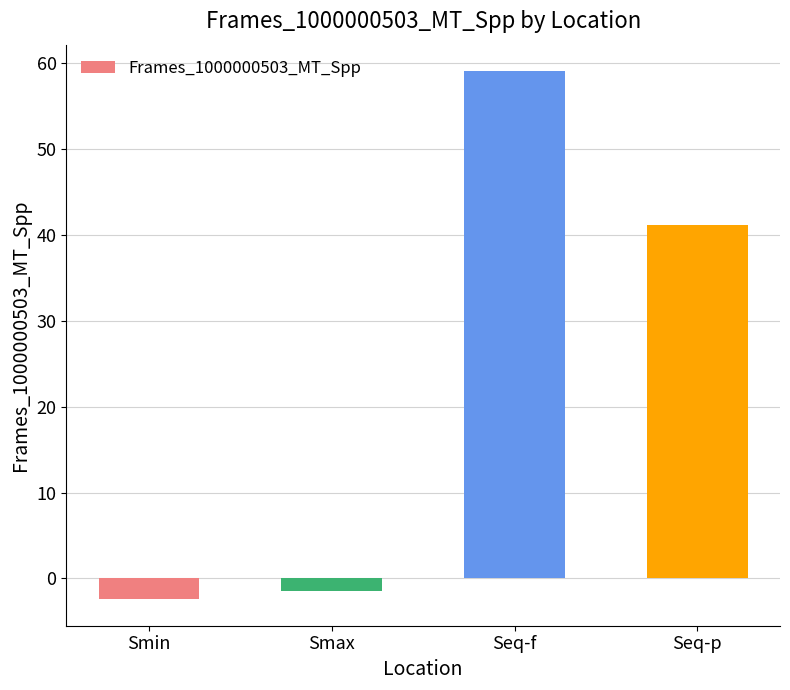

What is the average value?

24.1